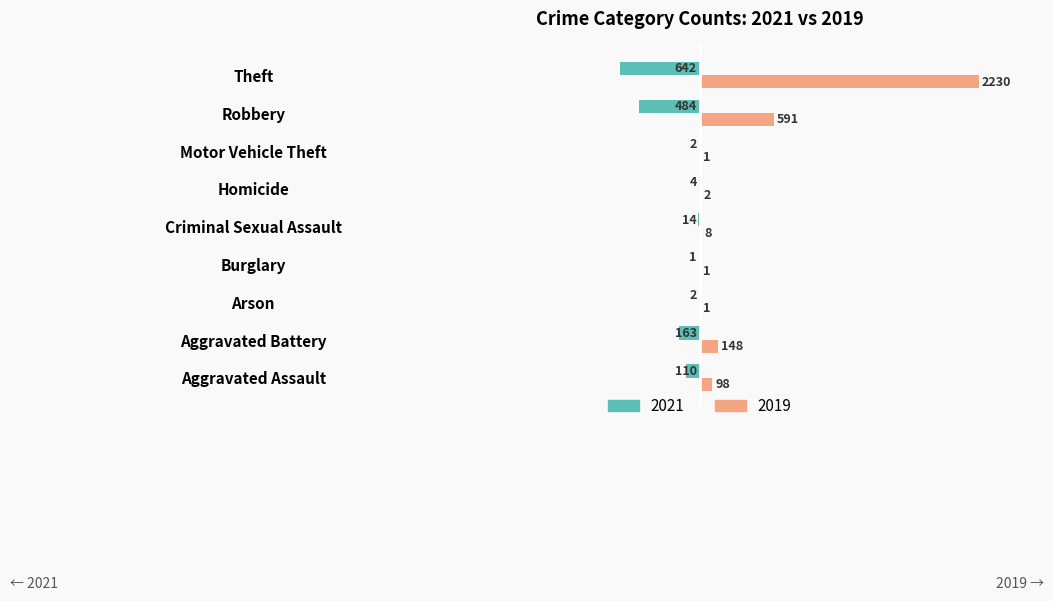

What are all the series names shown in the legend?

2021, 2019